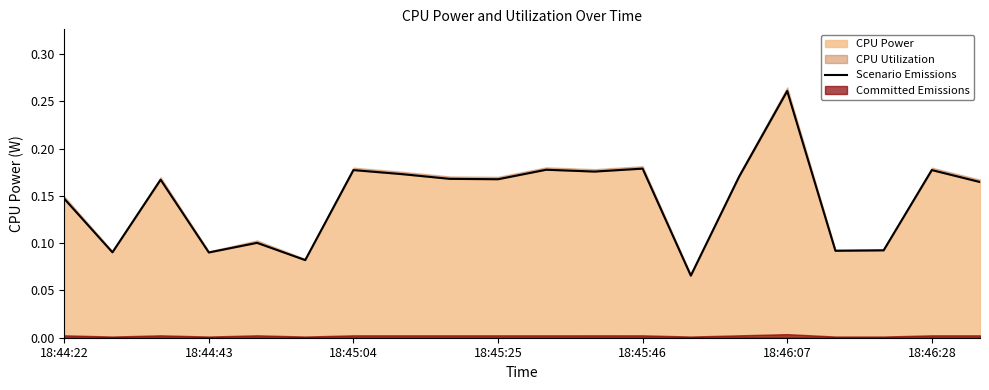

The value of CPU Power at 18:45:25 is 0.1. True or false?

False